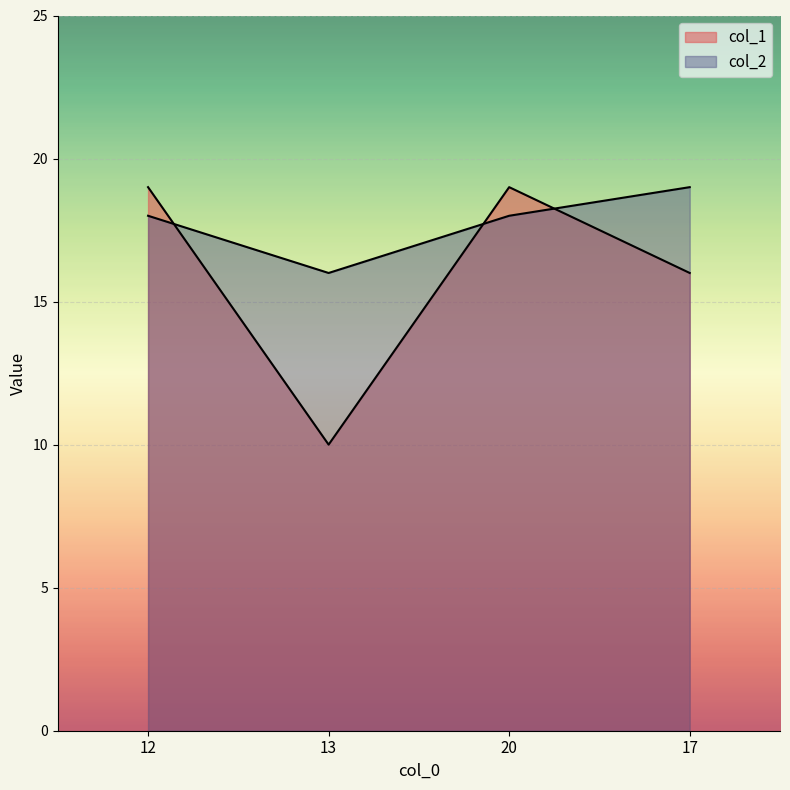

Reading left to right, extract all data points from this chart.

col_1: 12=19	13=10	20=19	17=16
col_2: 12=18	13=16	20=18	17=19